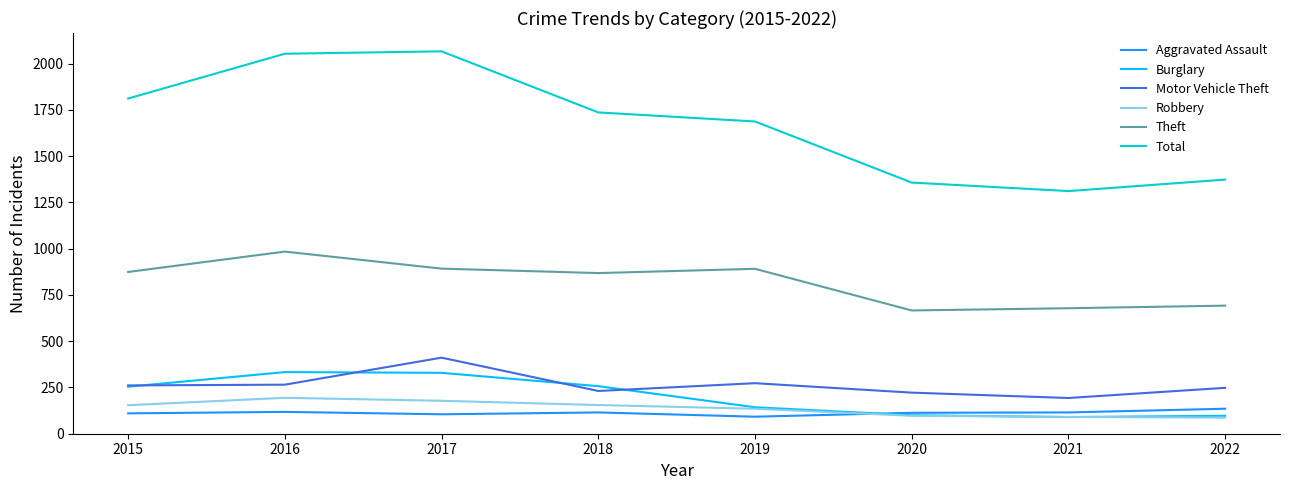

The Motor Vehicle Theft series shows 265 at 2016. True or false?

True